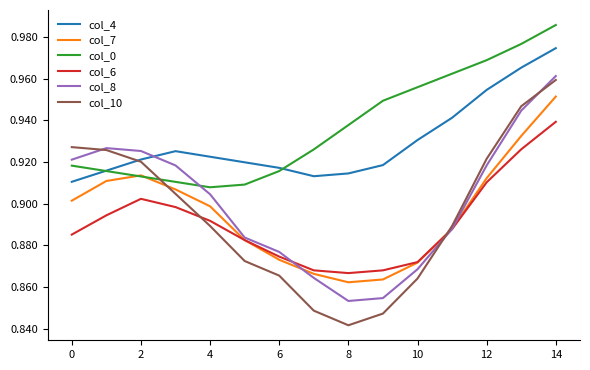

True or false: col_0 and col_6 cross at least once.

False